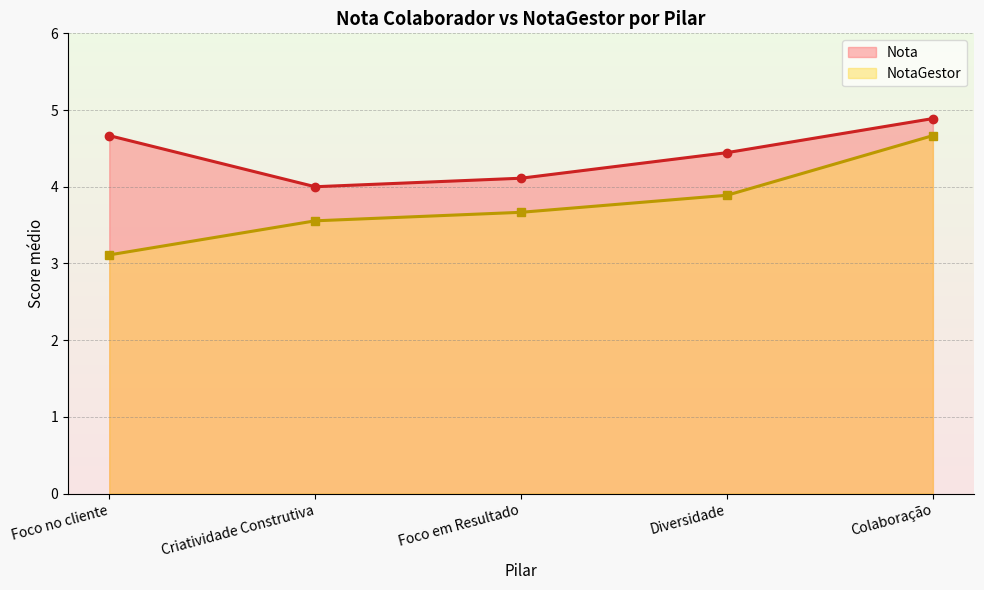

Does the chart have visible grid lines?

Yes